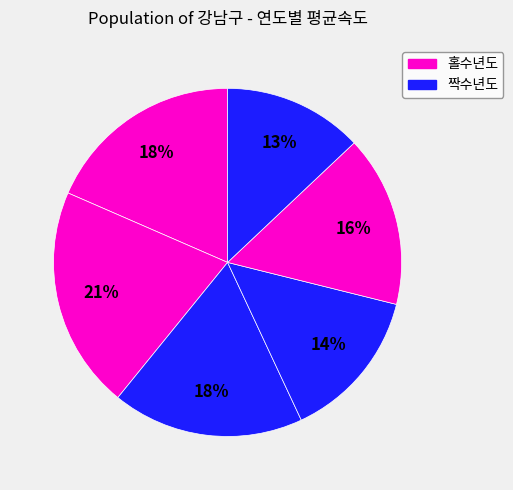

Which category has the biggest portion of the pie?

2016